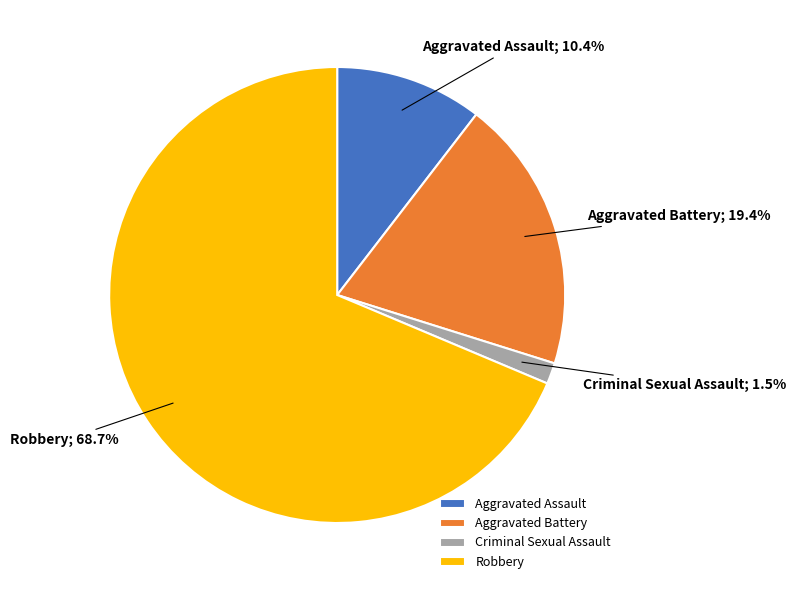

Is there any slice that represents more than half of the pie?

Yes